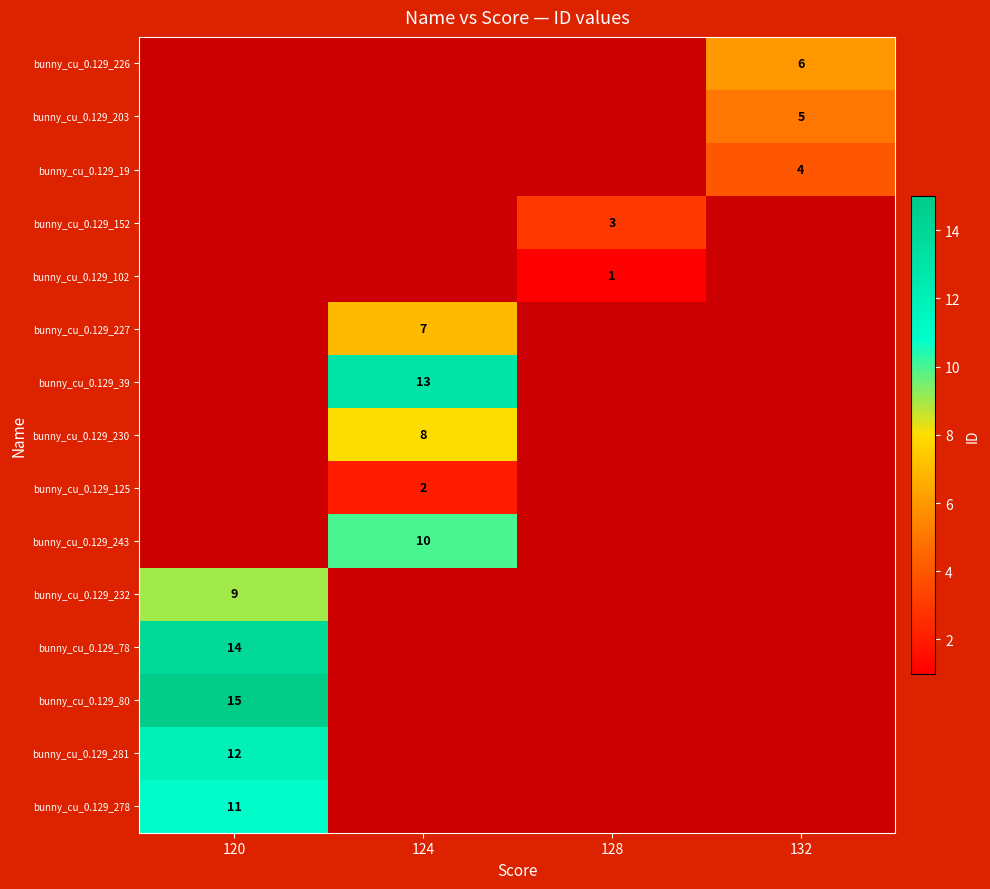

Is it true that bunny_cu_0.129_281 equals 12 at 120?

True